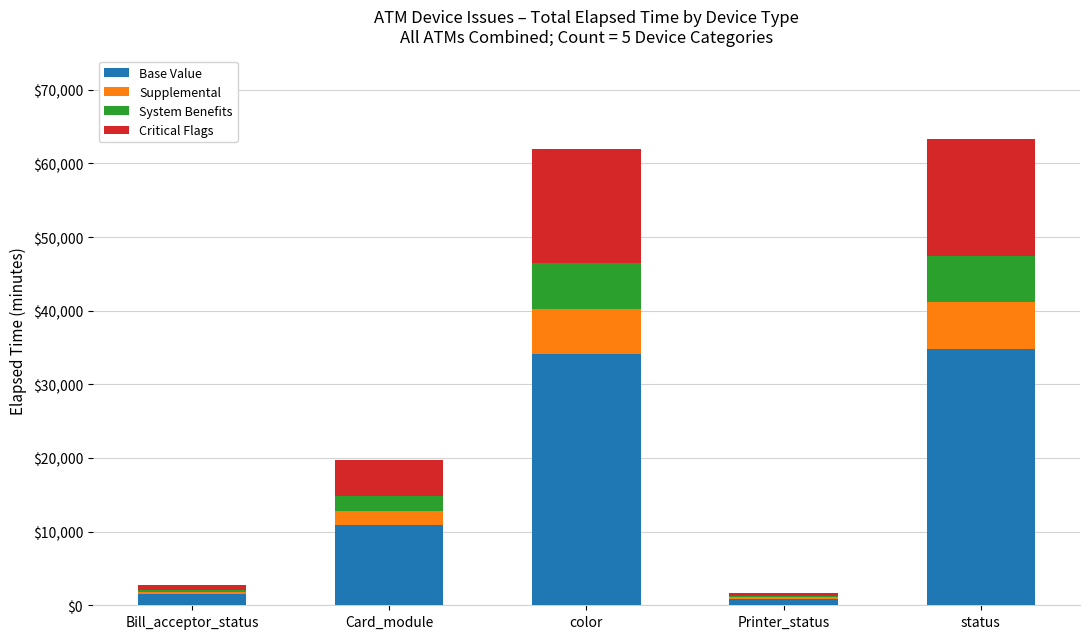

At which label is Base Value closest to 17850?

Card_module